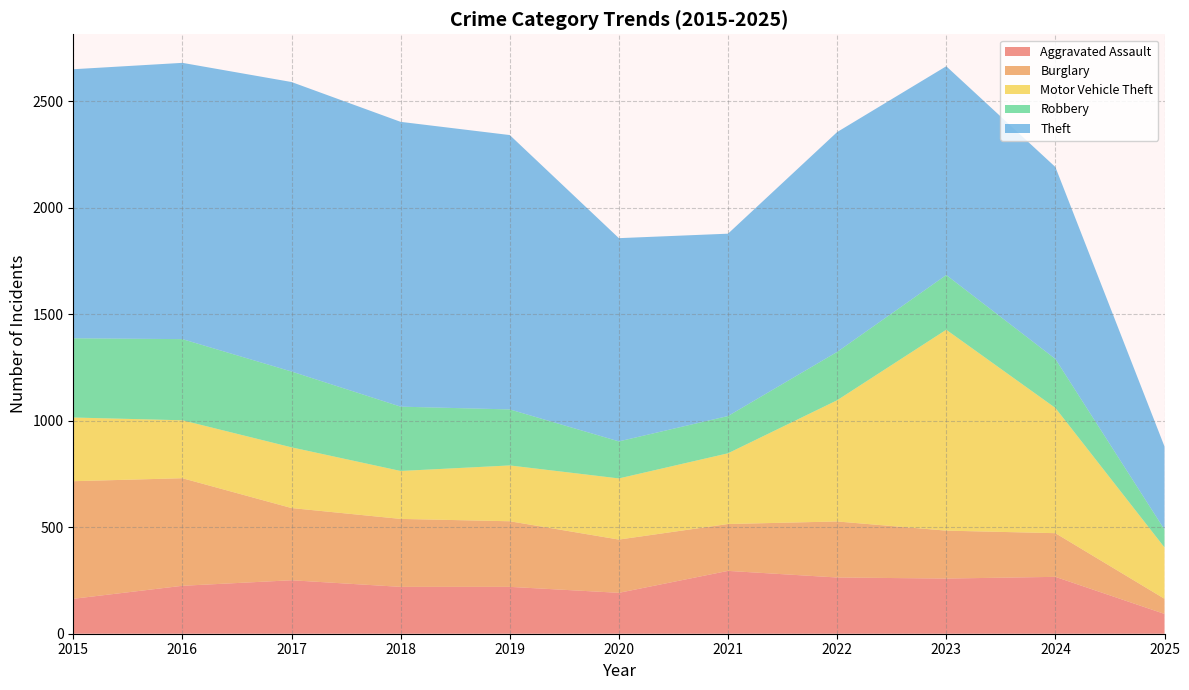

True or false: Motor Vehicle Theft has more than 2 interior local peaks.

False